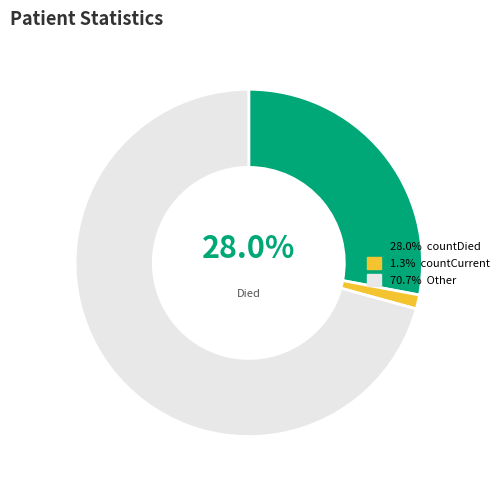

Is there a majority slice in this chart?

Yes